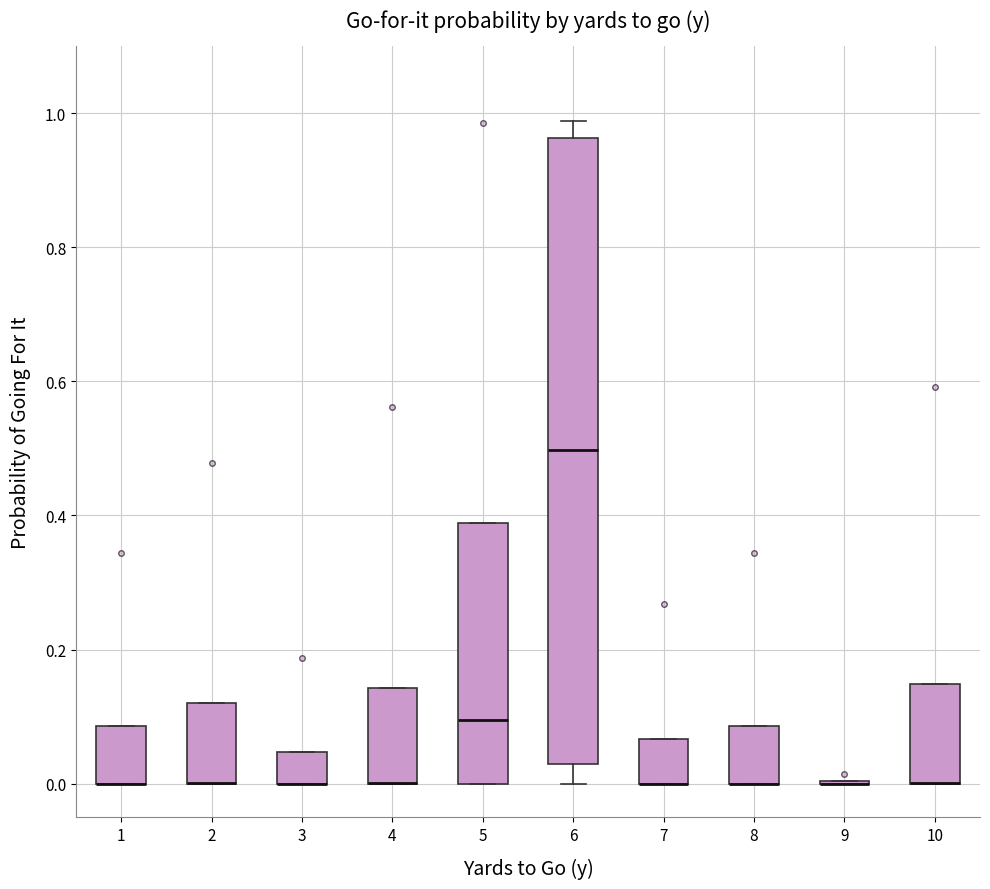

Reading left to right, transcribe this box plot: for each box, give where its median line is, the range the box spans, and where its two whiskers end, as read against the y-axis. The values are not printed on the chart, so give them approximately, as read against the axis.

1: median 0.00 (drawn on the box's lower edge), box 0.00 to 0.08, whiskers 0.00 to 0.08
2: median 0.00 (drawn on the box's lower edge), box 0.00 to 0.12, whiskers 0.00 to 0.12
3: median 0.00 (drawn on the box's lower edge), box 0.00 to 0.04, whiskers 0.00 to 0.04
4: median 0.00 (drawn on the box's lower edge), box 0.00 to 0.14, whiskers 0.00 to 0.14
5: median 0.10, box 0.00 to 0.38, whiskers 0.00 to 0.38
6: median 0.50, box 0.04 to 0.96, whiskers 0.00 to 0.98
7: median 0.00 (drawn on the box's lower edge), box 0.00 to 0.06, whiskers 0.00 to 0.06
8: median 0.00 (drawn on the box's lower edge), box 0.00 to 0.08, whiskers 0.00 to 0.08
9: box collapsed to a line at 0.00, whiskers 0.00 to 0.00
10: median 0.00 (drawn on the box's lower edge), box 0.00 to 0.14, whiskers 0.00 to 0.14